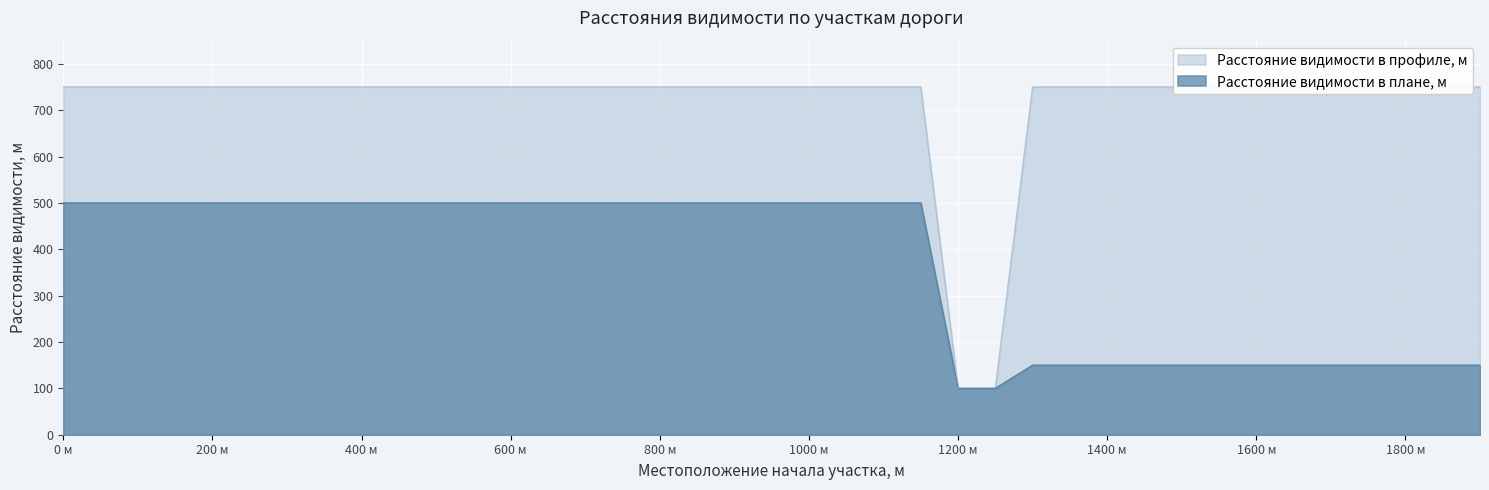

Reading left to right, transcribe all the data shown in this chart.

Расстояние видимости в профиле, м: 0=750	50=750	100=750	150=750	200=750	250=750	300=750	350=750	400=750	450=750	500=750	550=750	600=750	650=750	700=750	750=750	800=750	850=750	900=750	950=750	1000=750	1050=750	1100=750	1150=750	1200=100	1250=100	1300=750	1350=750	1400=750	1450=750	1500=750	1550=750	1600=750	1650=750	1700=750	1750=750	1800=750	1850=750	1900=750
Расстояние видимости в плане, м: 0=500	50=500	100=500	150=500	200=500	250=500	300=500	350=500	400=500	450=500	500=500	550=500	600=500	650=500	700=500	750=500	800=500	850=500	900=500	950=500	1000=500	1050=500	1100=500	1150=500	1200=100	1250=100	1300=150	1350=150	1400=150	1450=150	1500=150	1550=150	1600=150	1650=150	1700=150	1750=150	1800=150	1850=150	1900=150